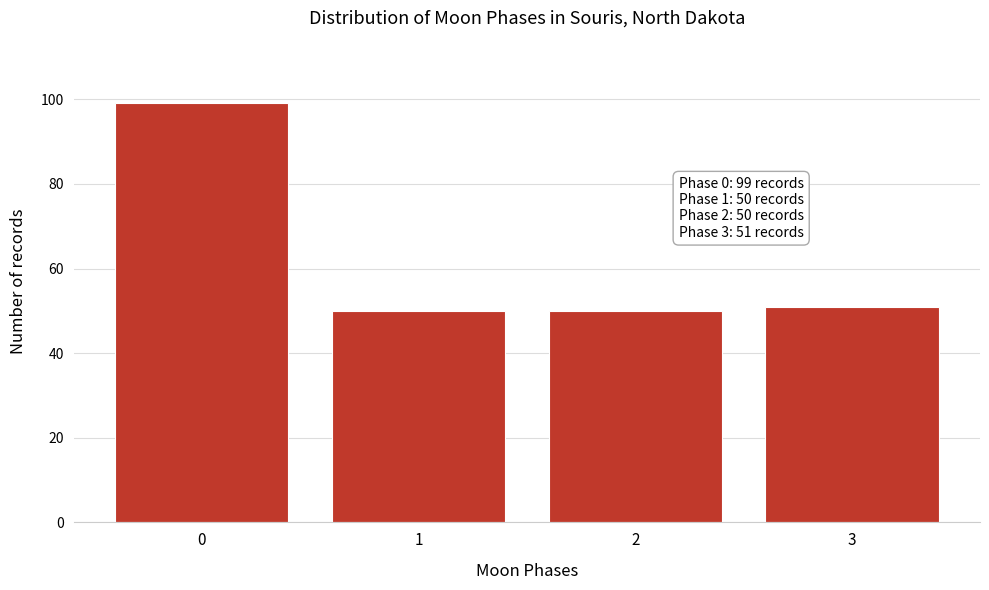

Reading left to right, transcribe all the data shown in this chart.

99	50	50	51